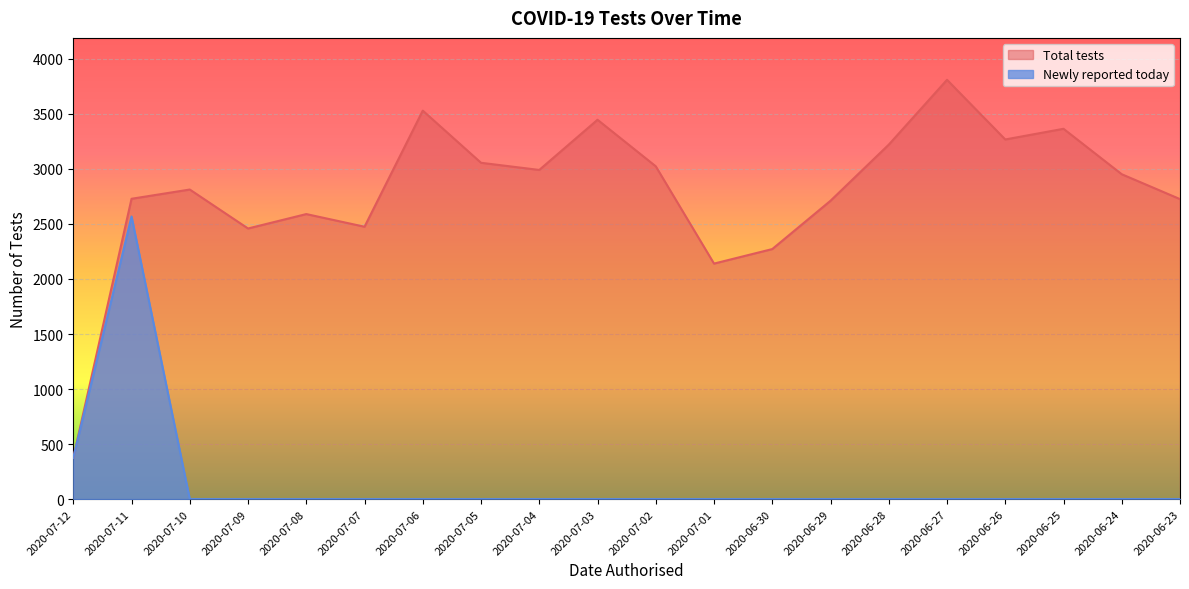

At which category is the sum across all series the highest?

2020-07-11